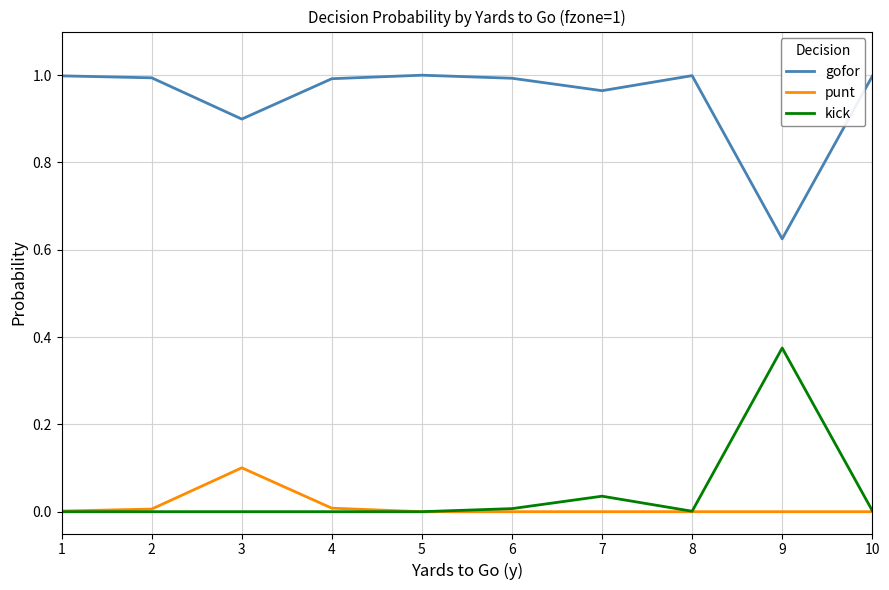

The kick series shows 0.0 at 4. True or false?

True